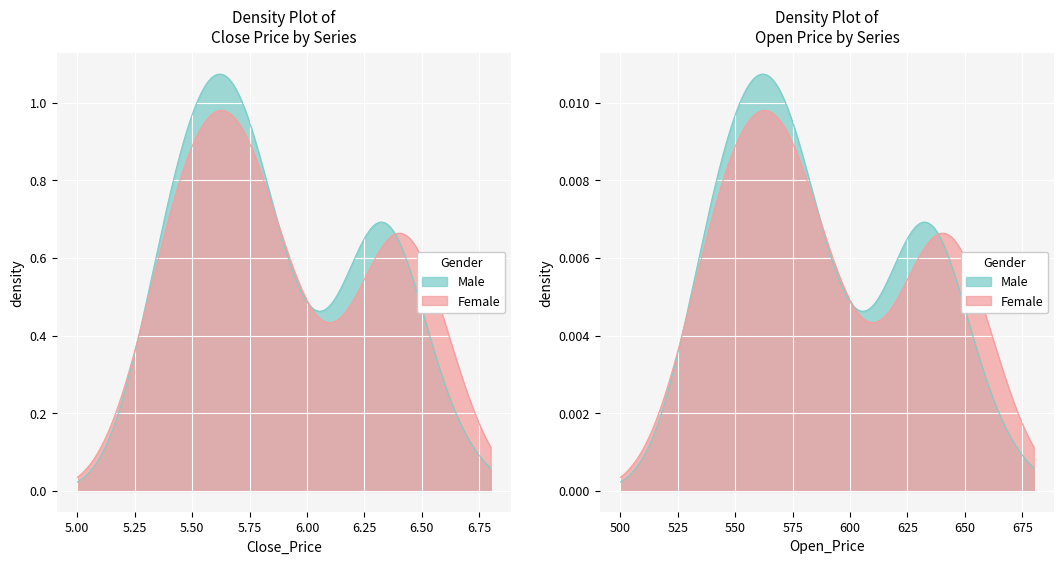

How many lines are shown in the chart?

4